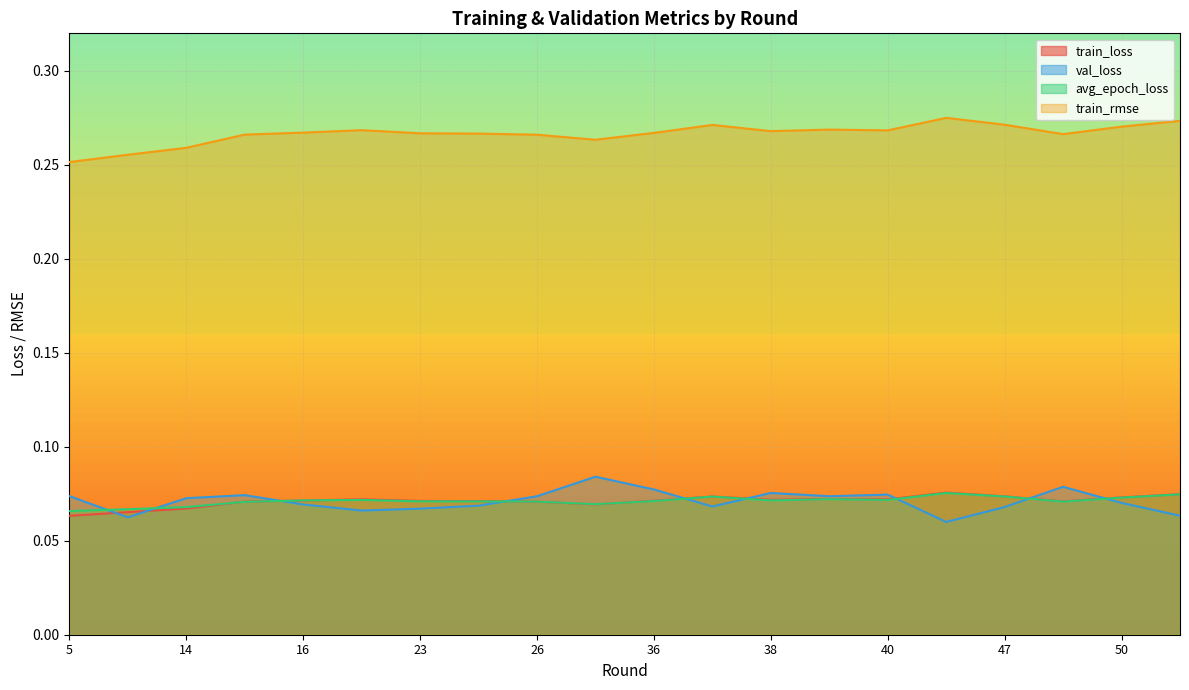

What is the value of the val_loss point at the 11th from the left?

0.1